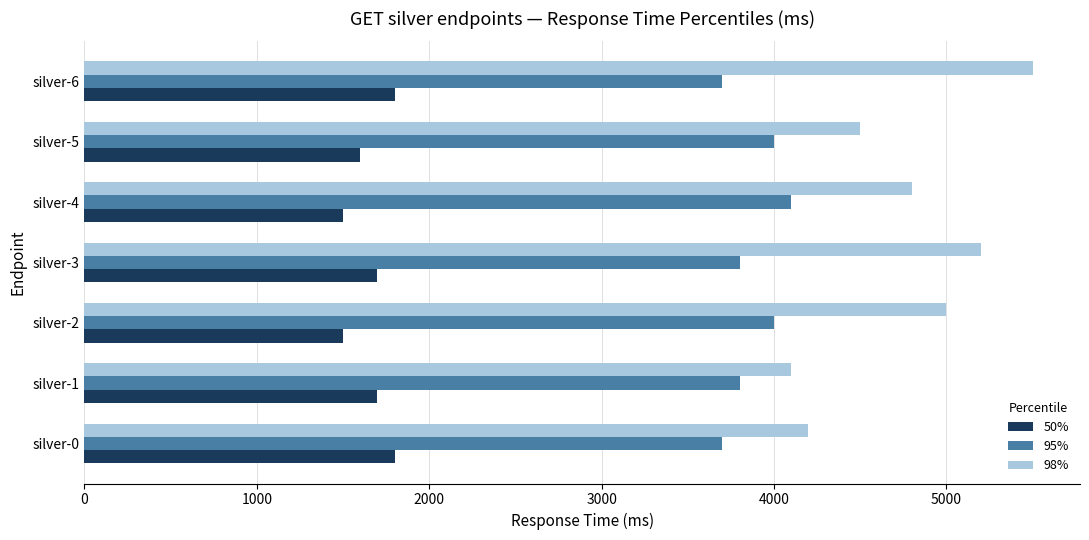

Which series has the largest total across all categories?

98%